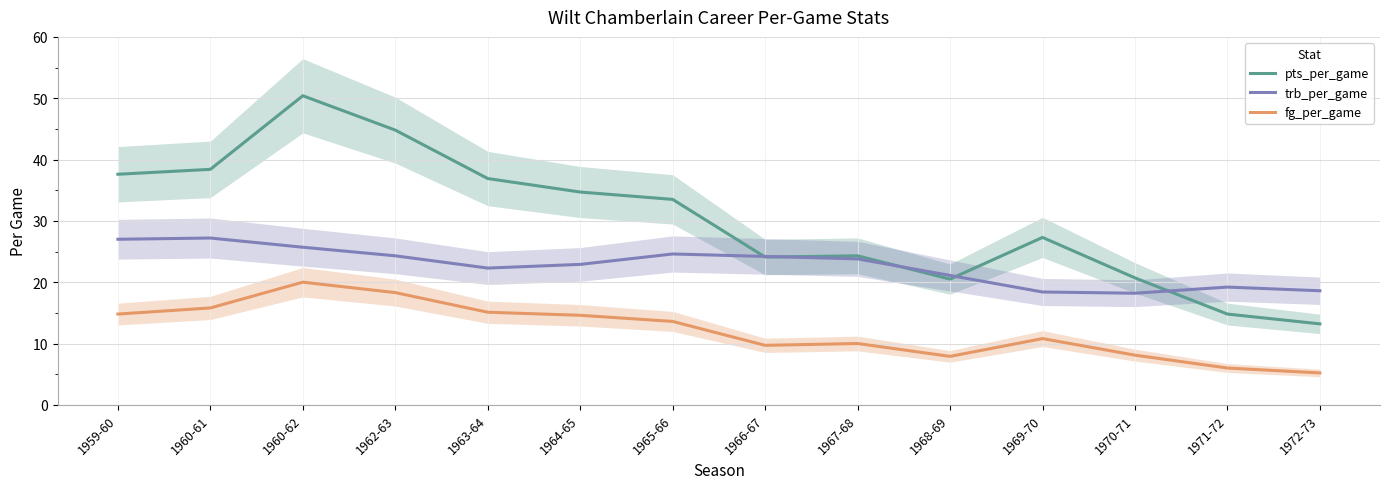

What position from the right is 1960-62?

12